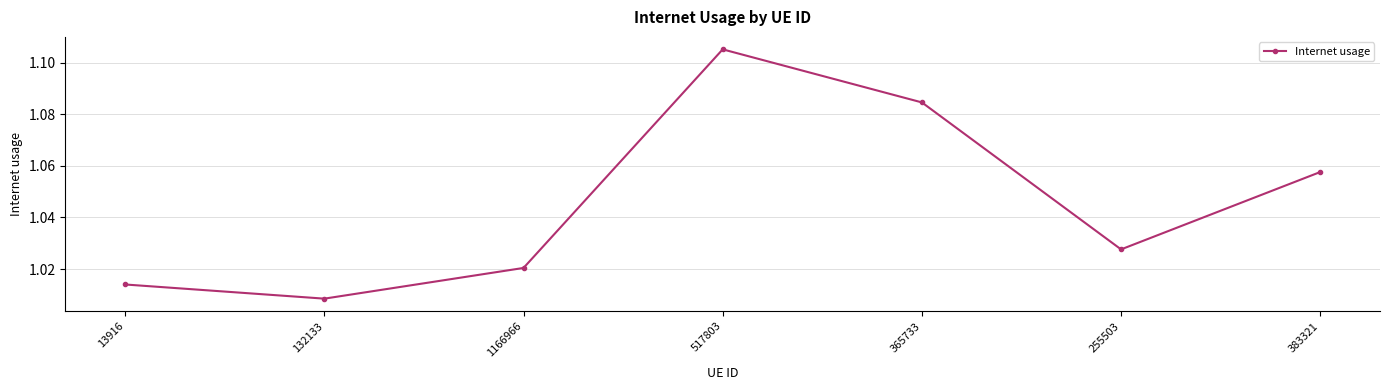

List the labels in order of value, smallest first.

132133, 13916, 1166966, 255503, 383321, 365733, 517803